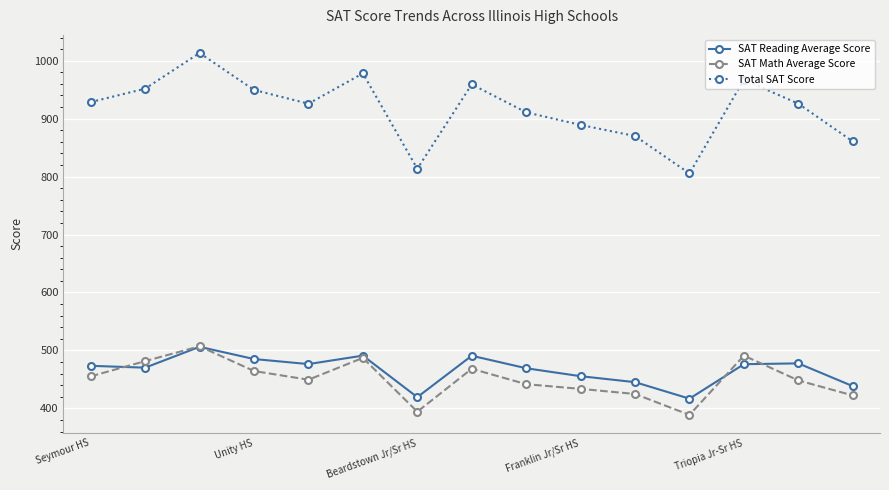

Which series has the widest spread of values?

Total SAT Score